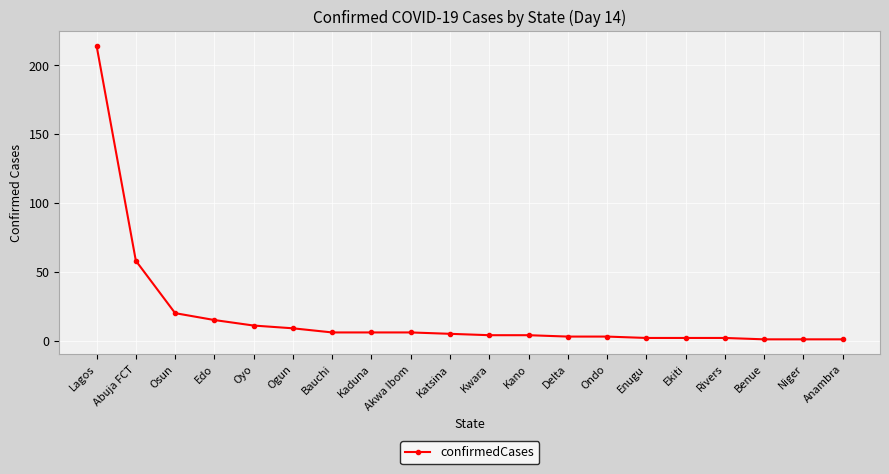

What position from the left is Kwara?

11